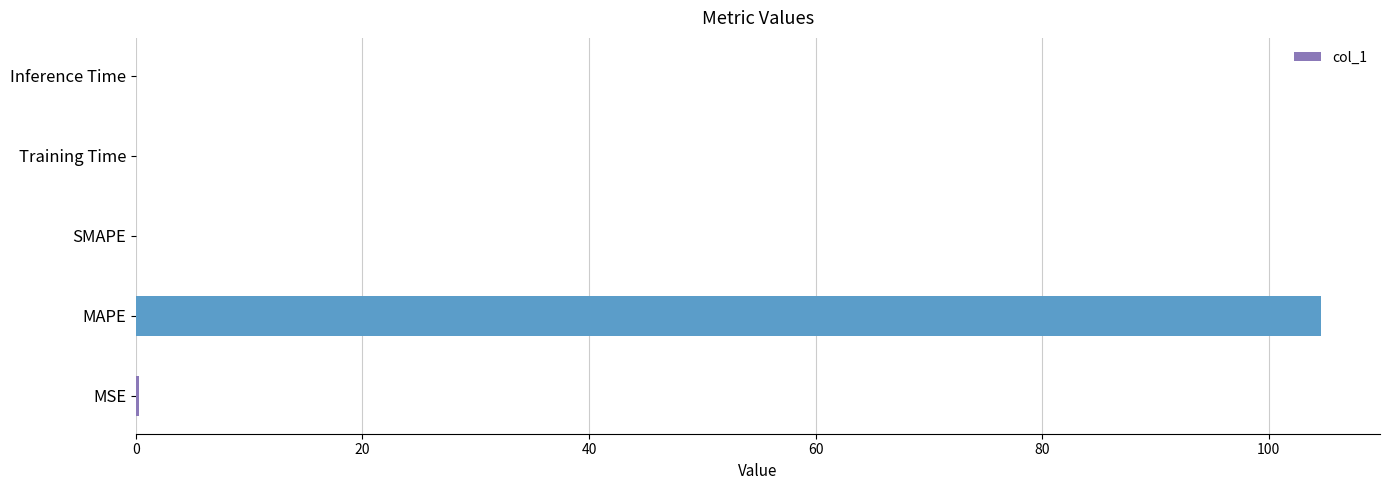

Which has a higher value, MAPE or SMAPE?

MAPE